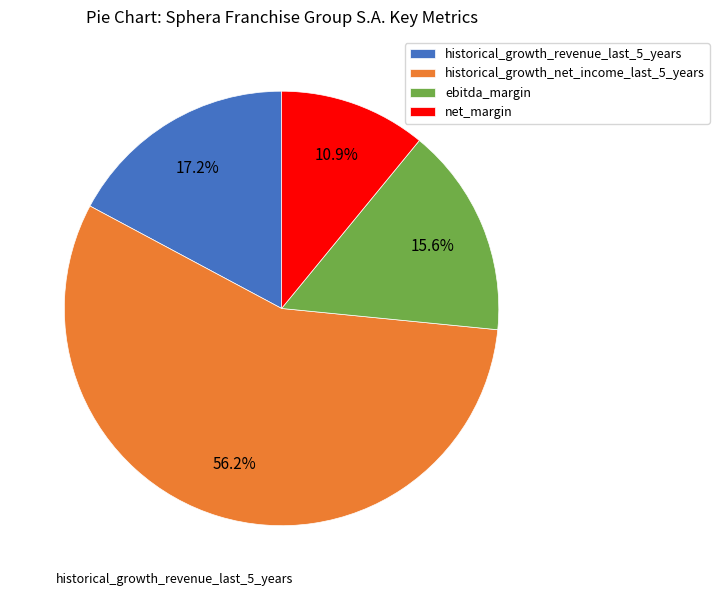

What is the largest slice in the pie chart?

historical_growth_net_income_last_5_years